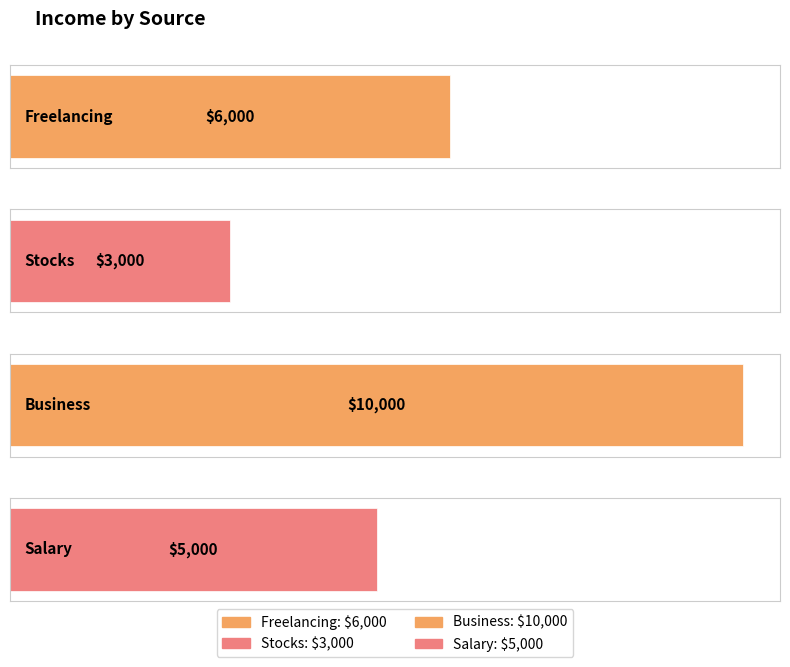

At which label does the data first exceed 6000?

Business